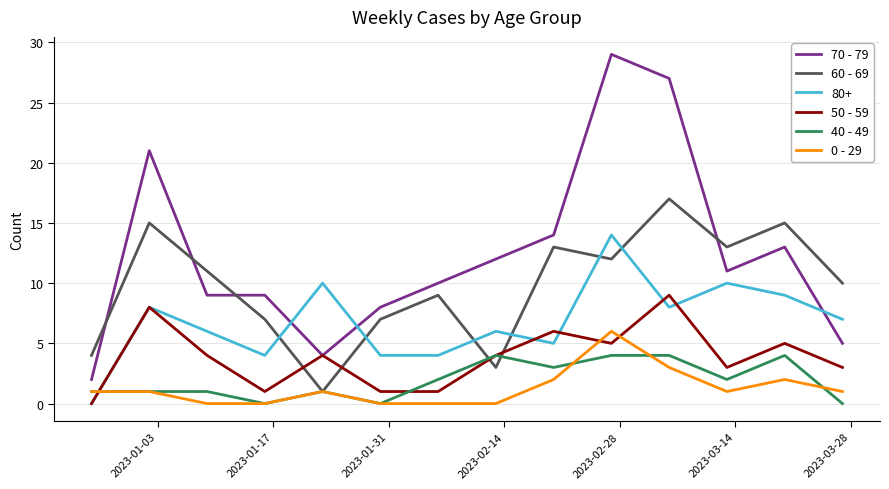

How many values in the 60 - 69 series are below 11?

7